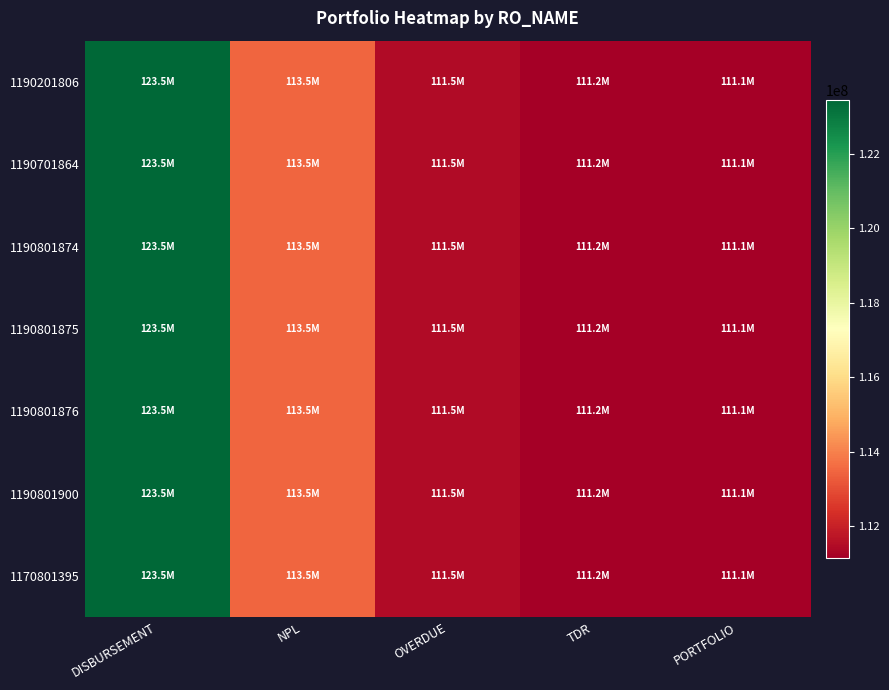

Count the number of data series in this chart.

7